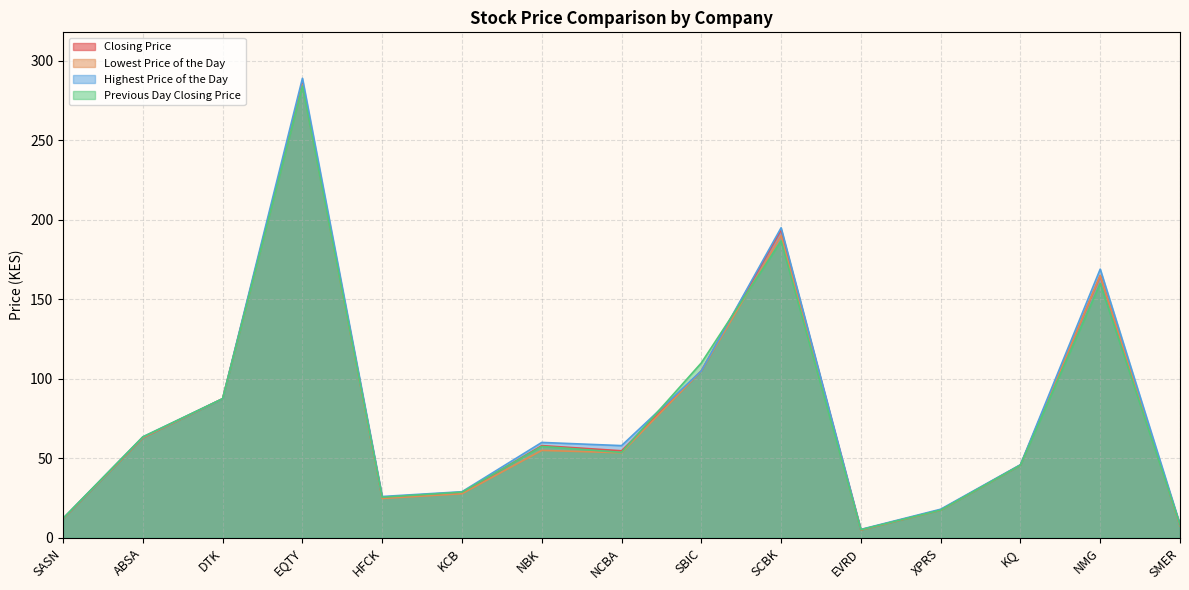

True or false: Closing Price and Previous Day Closing Price intersect in this chart.

True